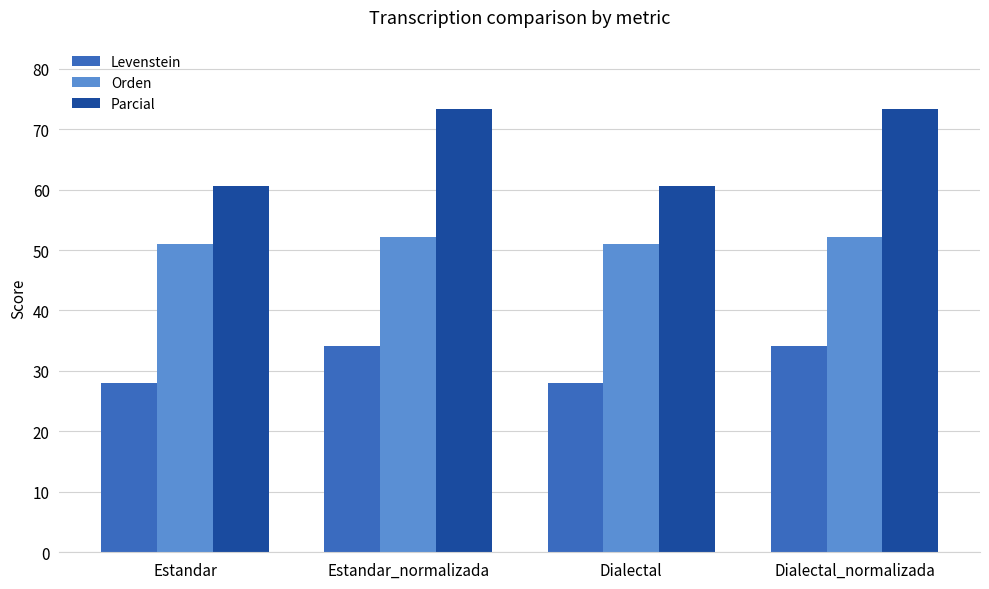

The value of Parcial at Estandar_normalizada is 73.3. True or false?

True